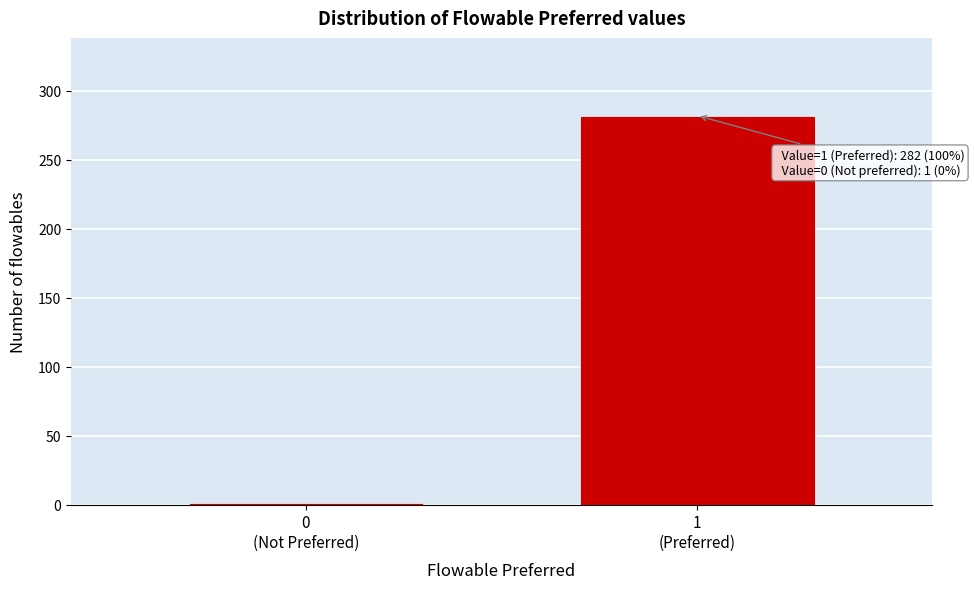

What is the greatest value displayed?

282